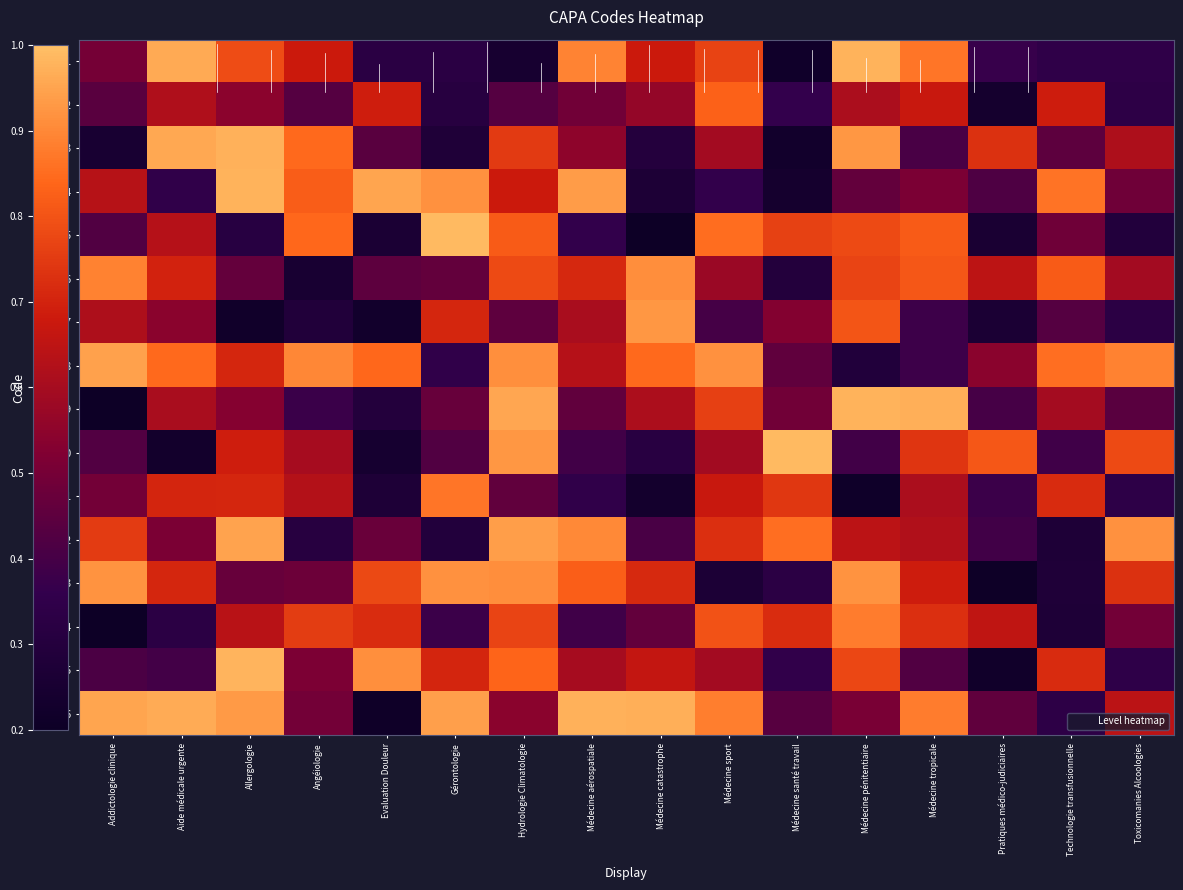

Reading left to right, list all the values displayed in this chart.

CAPA01: Addictologie clinique=0.5	Aide médicale urgente=1.0	Allergologie=0.8	Angéiologie=0.7	Evaluation Douleur=0.3	Gérontologie=0.3	Hydrologie Climatologie=0.2	Médecine aérospatiale=0.9	Médecine catastrophe=0.7	Médecine sport=0.8	Médecine santé travail=0.2	Médecine pénitentiaire=1.0	Médecine tropicale=0.9	Pratiques médico-judiciaires=0.4	Technologie transfusionnelle=0.3	Toxicomanies Alcoologies=0.3
CAPA02: Addictologie clinique=0.4	Aide médicale urgente=0.6	Allergologie=0.5	Angéiologie=0.4	Evaluation Douleur=0.7	Gérontologie=0.3	Hydrologie Climatologie=0.4	Médecine aérospatiale=0.5	Médecine catastrophe=0.6	Médecine sport=0.8	Médecine santé travail=0.4	Médecine pénitentiaire=0.6	Médecine tropicale=0.7	Pratiques médico-judiciaires=0.2	Technologie transfusionnelle=0.7	Toxicomanies Alcoologies=0.3
CAPA03: Addictologie clinique=0.3	Aide médicale urgente=1.0	Allergologie=1.0	Angéiologie=0.8	Evaluation Douleur=0.4	Gérontologie=0.3	Hydrologie Climatologie=0.7	Médecine aérospatiale=0.6	Médecine catastrophe=0.3	Médecine sport=0.6	Médecine santé travail=0.2	Médecine pénitentiaire=0.9	Médecine tropicale=0.4	Pratiques médico-judiciaires=0.7	Technologie transfusionnelle=0.4	Toxicomanies Alcoologies=0.6
CAPA04: Addictologie clinique=0.6	Aide médicale urgente=0.3	Allergologie=1.0	Angéiologie=0.8	Evaluation Douleur=1.0	Gérontologie=0.9	Hydrologie Climatologie=0.7	Médecine aérospatiale=0.9	Médecine catastrophe=0.3	Médecine sport=0.4	Médecine santé travail=0.2	Médecine pénitentiaire=0.5	Médecine tropicale=0.5	Pratiques médico-judiciaires=0.4	Technologie transfusionnelle=0.9	Toxicomanies Alcoologies=0.5
CAPA05: Addictologie clinique=0.4	Aide médicale urgente=0.6	Allergologie=0.3	Angéiologie=0.8	Evaluation Douleur=0.3	Gérontologie=1.0	Hydrologie Climatologie=0.8	Médecine aérospatiale=0.4	Médecine catastrophe=0.2	Médecine sport=0.9	Médecine santé travail=0.8	Médecine pénitentiaire=0.8	Médecine tropicale=0.8	Pratiques médico-judiciaires=0.3	Technologie transfusionnelle=0.5	Toxicomanies Alcoologies=0.3
CAPA06: Addictologie clinique=0.9	Aide médicale urgente=0.7	Allergologie=0.5	Angéiologie=0.3	Evaluation Douleur=0.4	Gérontologie=0.5	Hydrologie Climatologie=0.8	Médecine aérospatiale=0.7	Médecine catastrophe=0.9	Médecine sport=0.6	Médecine santé travail=0.3	Médecine pénitentiaire=0.8	Médecine tropicale=0.8	Pratiques médico-judiciaires=0.6	Technologie transfusionnelle=0.8	Toxicomanies Alcoologies=0.6
CAPA07: Addictologie clinique=0.6	Aide médicale urgente=0.5	Allergologie=0.2	Angéiologie=0.3	Evaluation Douleur=0.2	Gérontologie=0.7	Hydrologie Climatologie=0.5	Médecine aérospatiale=0.6	Médecine catastrophe=0.9	Médecine sport=0.4	Médecine santé travail=0.5	Médecine pénitentiaire=0.8	Médecine tropicale=0.4	Pratiques médico-judiciaires=0.3	Technologie transfusionnelle=0.4	Toxicomanies Alcoologies=0.3
CAPA08: Addictologie clinique=0.9	Aide médicale urgente=0.8	Allergologie=0.7	Angéiologie=0.9	Evaluation Douleur=0.8	Gérontologie=0.3	Hydrologie Climatologie=0.9	Médecine aérospatiale=0.6	Médecine catastrophe=0.8	Médecine sport=0.9	Médecine santé travail=0.5	Médecine pénitentiaire=0.3	Médecine tropicale=0.4	Pratiques médico-judiciaires=0.5	Technologie transfusionnelle=0.9	Toxicomanies Alcoologies=0.9
CAPA09: Addictologie clinique=0.2	Aide médicale urgente=0.6	Allergologie=0.5	Angéiologie=0.4	Evaluation Douleur=0.3	Gérontologie=0.5	Hydrologie Climatologie=1.0	Médecine aérospatiale=0.5	Médecine catastrophe=0.6	Médecine sport=0.8	Médecine santé travail=0.5	Médecine pénitentiaire=1.0	Médecine tropicale=1.0	Pratiques médico-judiciaires=0.4	Technologie transfusionnelle=0.6	Toxicomanies Alcoologies=0.4
CAPA10: Addictologie clinique=0.4	Aide médicale urgente=0.2	Allergologie=0.7	Angéiologie=0.6	Evaluation Douleur=0.2	Gérontologie=0.4	Hydrologie Climatologie=0.9	Médecine aérospatiale=0.4	Médecine catastrophe=0.3	Médecine sport=0.6	Médecine santé travail=1.0	Médecine pénitentiaire=0.4	Médecine tropicale=0.7	Pratiques médico-judiciaires=0.8	Technologie transfusionnelle=0.4	Toxicomanies Alcoologies=0.8
CAPA11: Addictologie clinique=0.5	Aide médicale urgente=0.7	Allergologie=0.7	Angéiologie=0.6	Evaluation Douleur=0.3	Gérontologie=0.9	Hydrologie Climatologie=0.5	Médecine aérospatiale=0.3	Médecine catastrophe=0.2	Médecine sport=0.7	Médecine santé travail=0.7	Médecine pénitentiaire=0.2	Médecine tropicale=0.6	Pratiques médico-judiciaires=0.4	Technologie transfusionnelle=0.7	Toxicomanies Alcoologies=0.3
CAPA12: Addictologie clinique=0.8	Aide médicale urgente=0.5	Allergologie=0.9	Angéiologie=0.3	Evaluation Douleur=0.5	Gérontologie=0.3	Hydrologie Climatologie=0.9	Médecine aérospatiale=0.9	Médecine catastrophe=0.4	Médecine sport=0.7	Médecine santé travail=0.9	Médecine pénitentiaire=0.6	Médecine tropicale=0.6	Pratiques médico-judiciaires=0.4	Technologie transfusionnelle=0.3	Toxicomanies Alcoologies=0.9
CAPA13: Addictologie clinique=0.9	Aide médicale urgente=0.7	Allergologie=0.5	Angéiologie=0.5	Evaluation Douleur=0.8	Gérontologie=0.9	Hydrologie Climatologie=0.9	Médecine aérospatiale=0.8	Médecine catastrophe=0.7	Médecine sport=0.3	Médecine santé travail=0.3	Médecine pénitentiaire=0.9	Médecine tropicale=0.7	Pratiques médico-judiciaires=0.2	Technologie transfusionnelle=0.3	Toxicomanies Alcoologies=0.7
CAPA14: Addictologie clinique=0.2	Aide médicale urgente=0.3	Allergologie=0.6	Angéiologie=0.8	Evaluation Douleur=0.7	Gérontologie=0.4	Hydrologie Climatologie=0.8	Médecine aérospatiale=0.4	Médecine catastrophe=0.5	Médecine sport=0.8	Médecine santé travail=0.7	Médecine pénitentiaire=0.9	Médecine tropicale=0.7	Pratiques médico-judiciaires=0.7	Technologie transfusionnelle=0.3	Toxicomanies Alcoologies=0.5
CAPA15: Addictologie clinique=0.4	Aide médicale urgente=0.4	Allergologie=1.0	Angéiologie=0.5	Evaluation Douleur=0.9	Gérontologie=0.7	Hydrologie Climatologie=0.8	Médecine aérospatiale=0.6	Médecine catastrophe=0.7	Médecine sport=0.6	Médecine santé travail=0.4	Médecine pénitentiaire=0.8	Médecine tropicale=0.4	Pratiques médico-judiciaires=0.2	Technologie transfusionnelle=0.7	Toxicomanies Alcoologies=0.3
CAPA16: Addictologie clinique=1.0	Aide médicale urgente=1.0	Allergologie=0.9	Angéiologie=0.5	Evaluation Douleur=0.2	Gérontologie=0.9	Hydrologie Climatologie=0.5	Médecine aérospatiale=1.0	Médecine catastrophe=1.0	Médecine sport=0.9	Médecine santé travail=0.4	Médecine pénitentiaire=0.5	Médecine tropicale=0.9	Pratiques médico-judiciaires=0.5	Technologie transfusionnelle=0.3	Toxicomanies Alcoologies=0.6